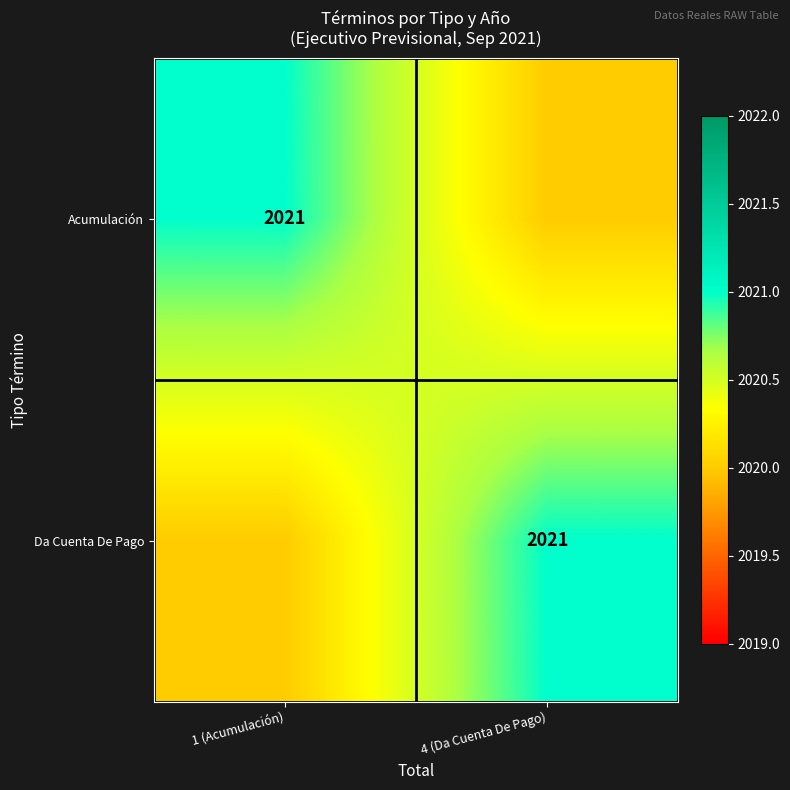

The Acumulación series shows 2681 at 1 (Acumulación). True or false?

False